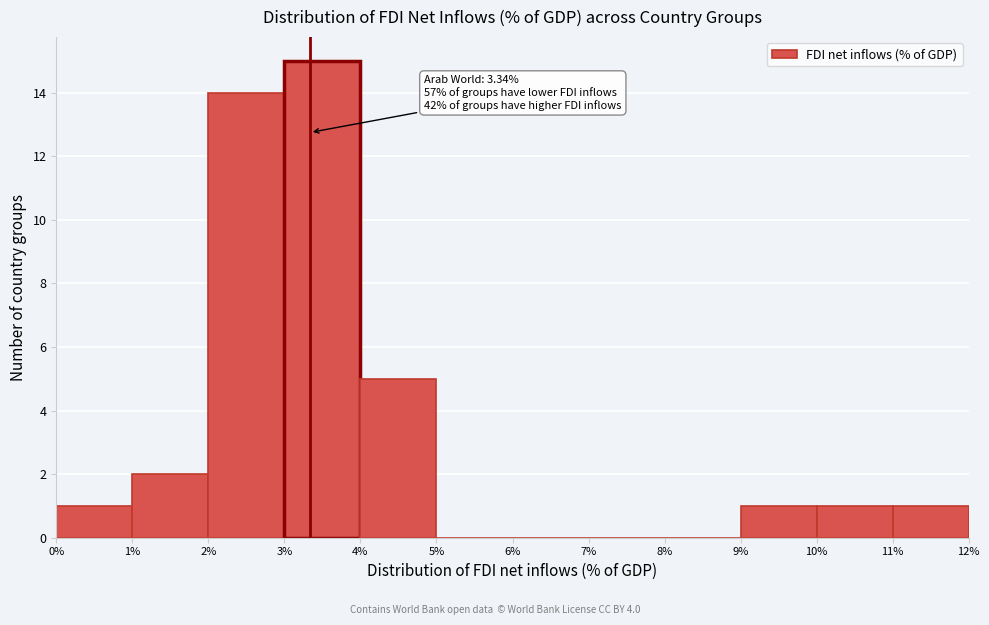

Over which range of the x-axis is the bar tallest?

3% to 4%